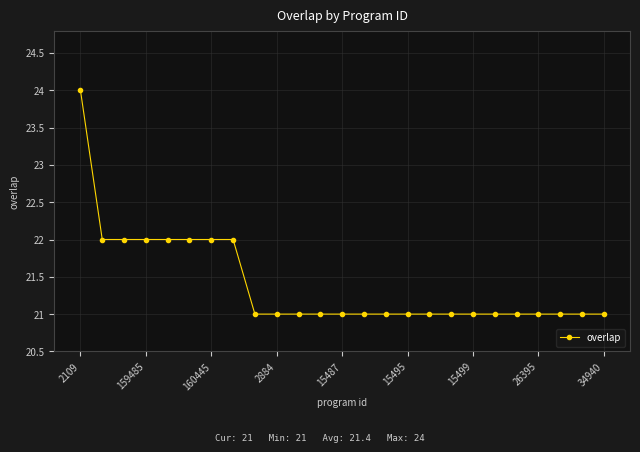

What is the minimum value shown in the chart?

21